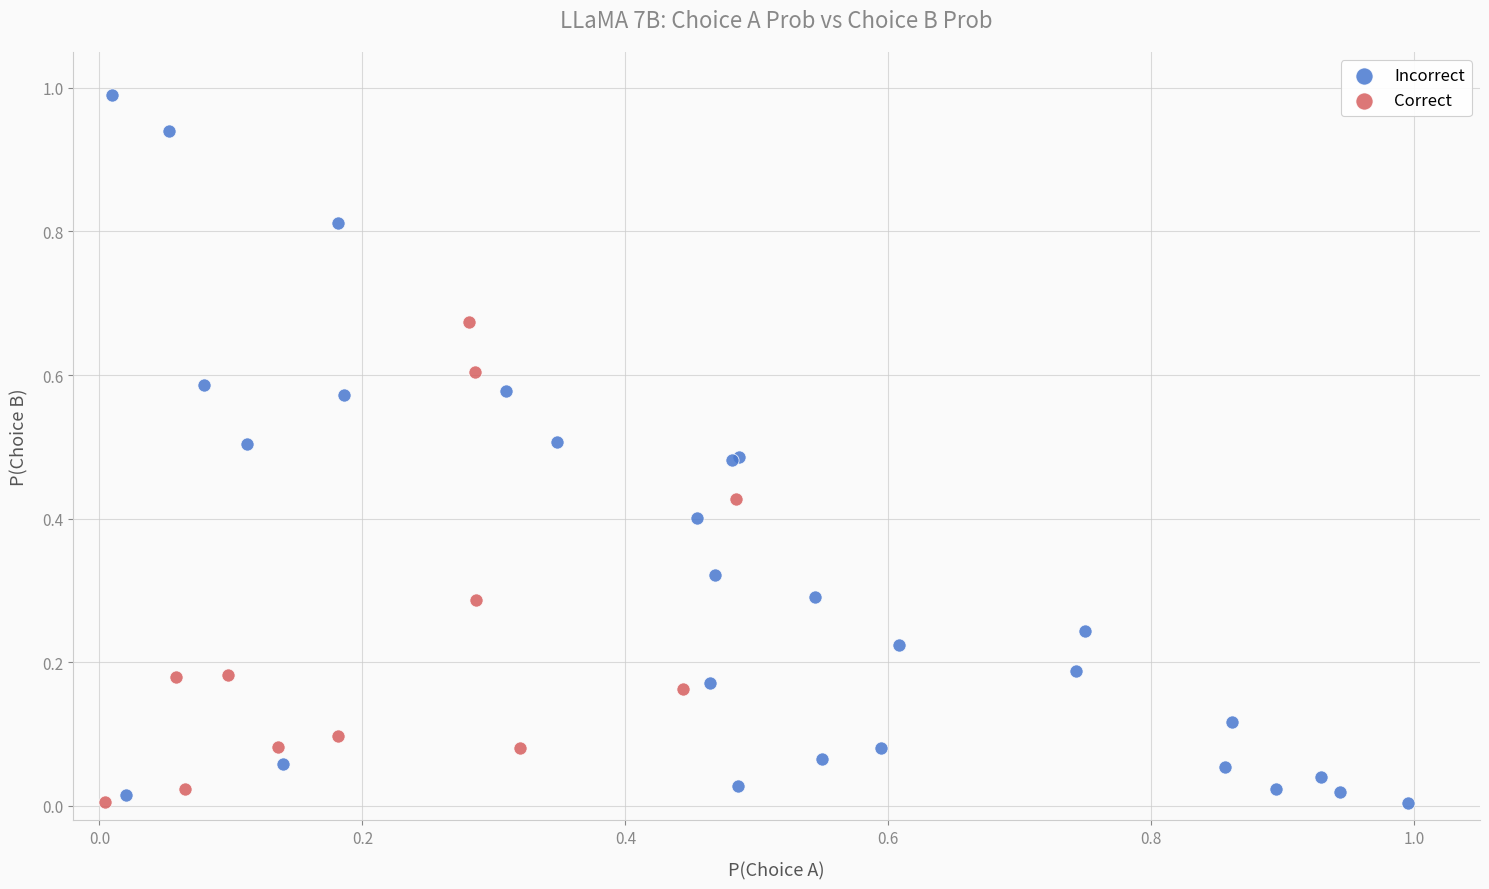

Which series contains the highest Y value?

Incorrect